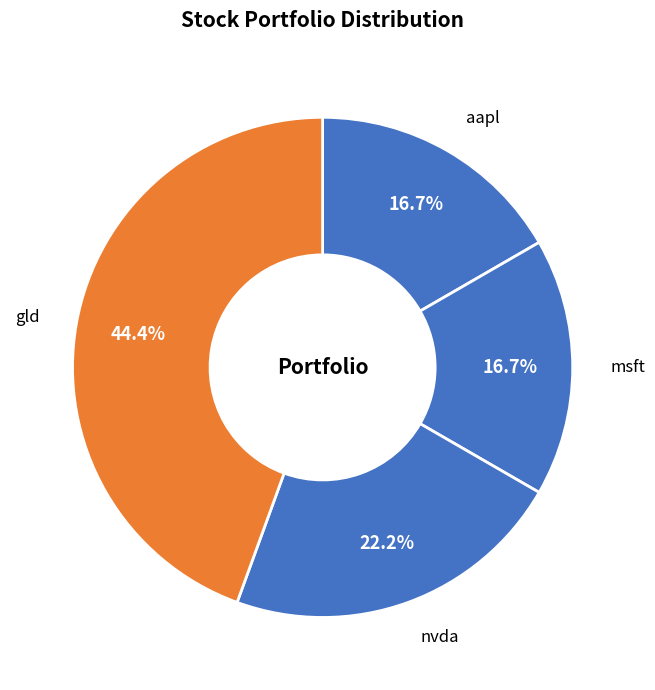

To the nearest percent, what portion does nvda represent?

22%